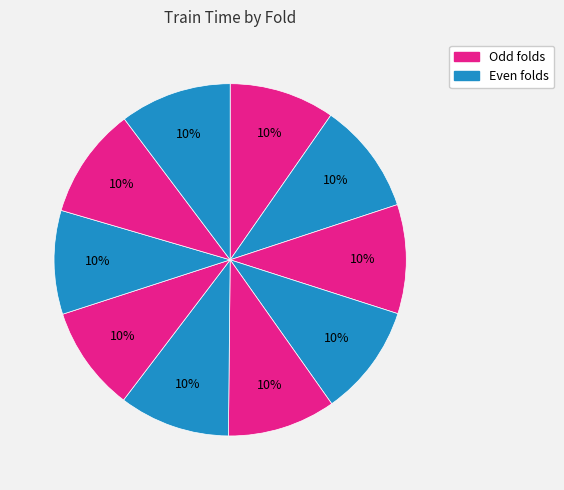

Rank the categories by value from lowest to highest.

8, 7, 1, 5, 3, 6, 9, 2, 10, 4